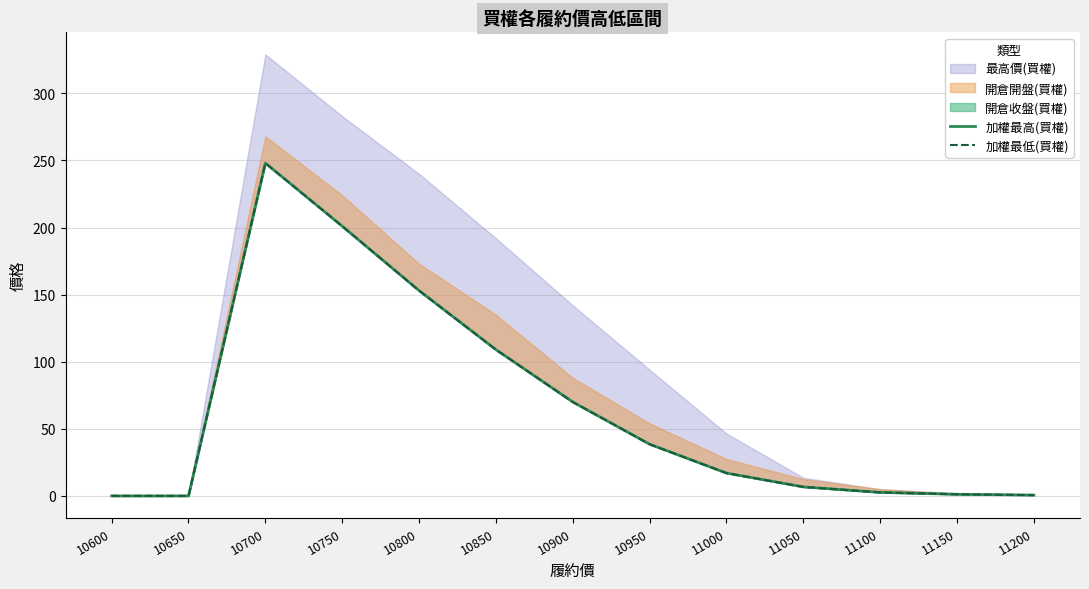

What is the average value of the 加權最高(買權) series?

65.2